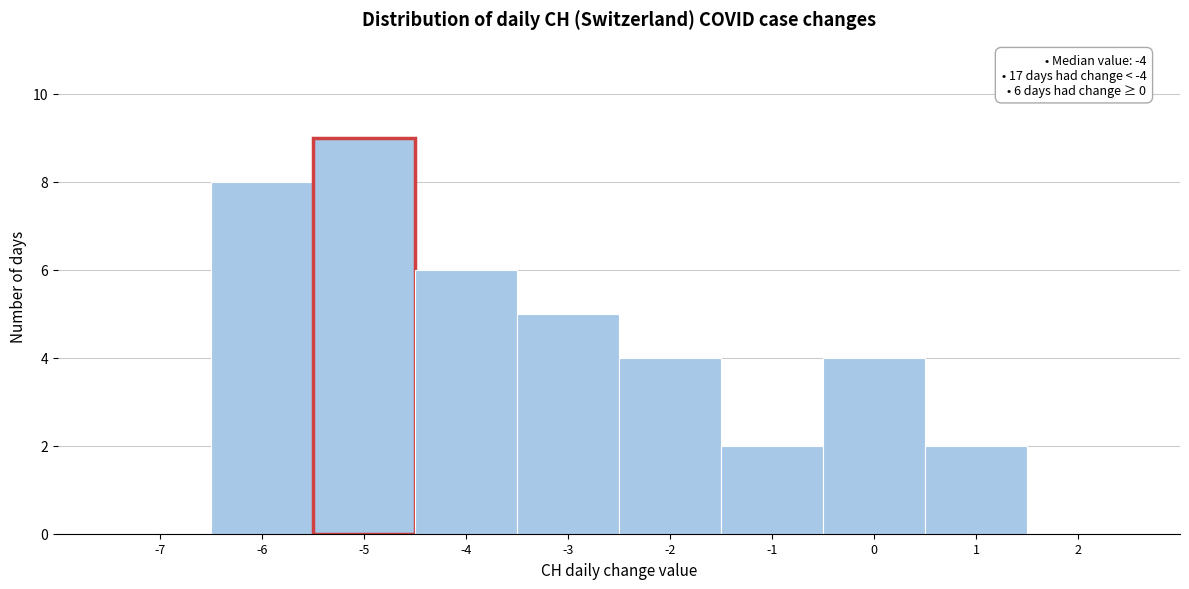

Which range on the x-axis has the tallest bar?

-5.5 to -4.5